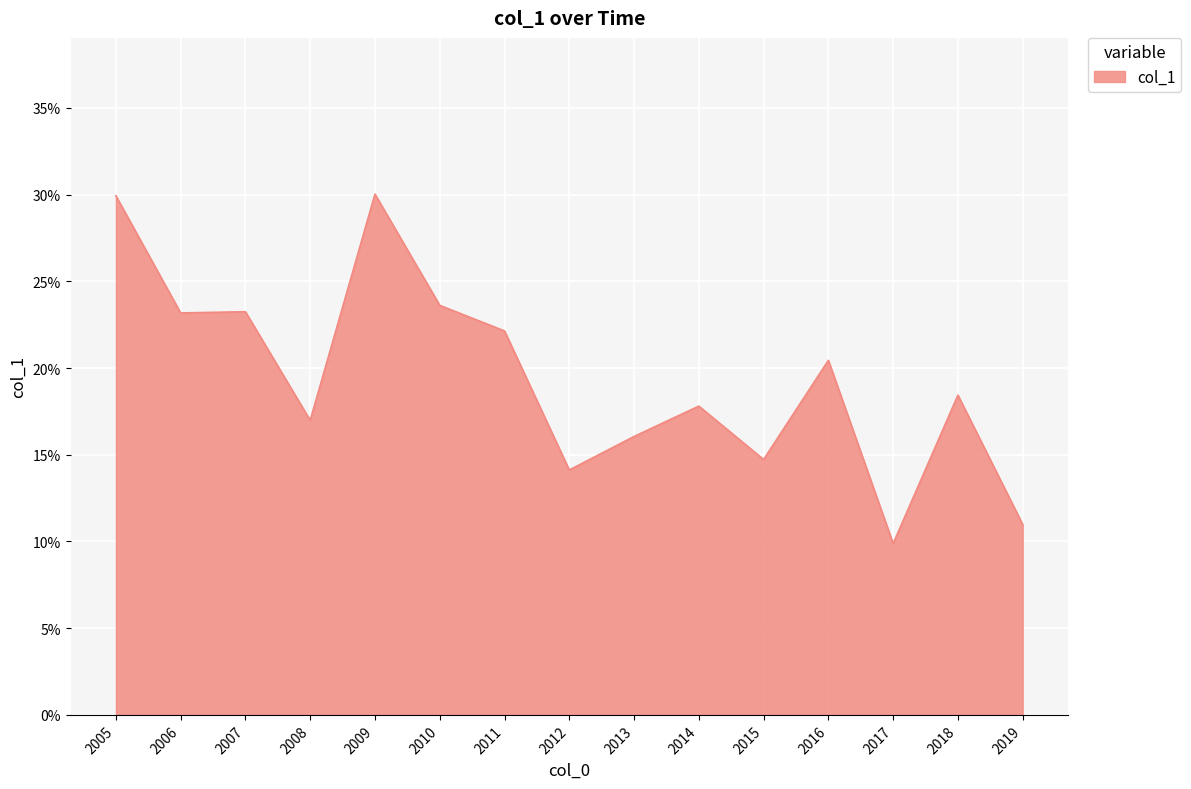

True or false: there are more than 1 points higher than both neighbors.

True